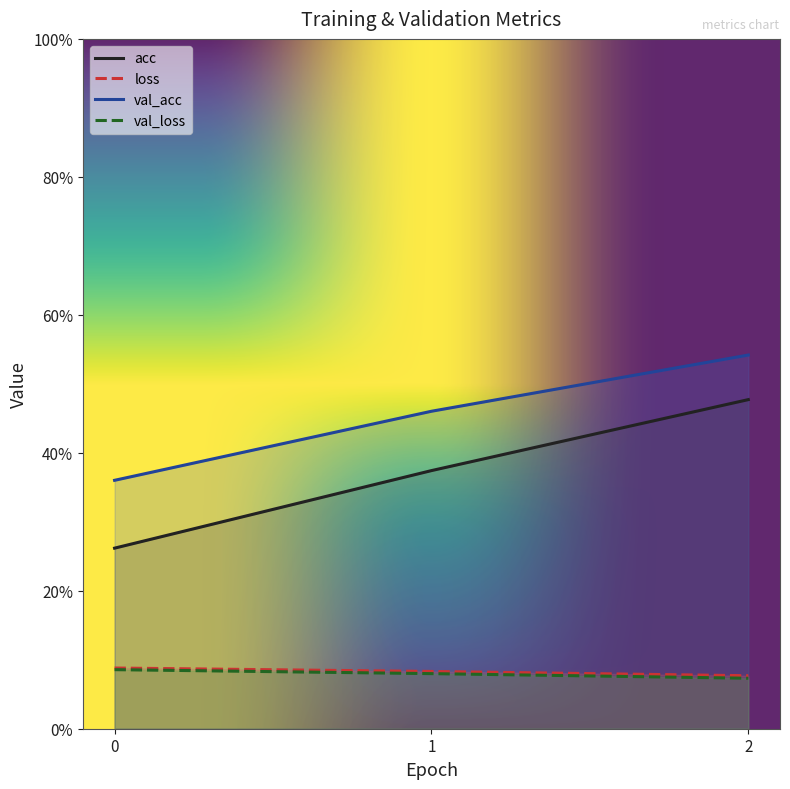

Count the number of data series in this chart.

4